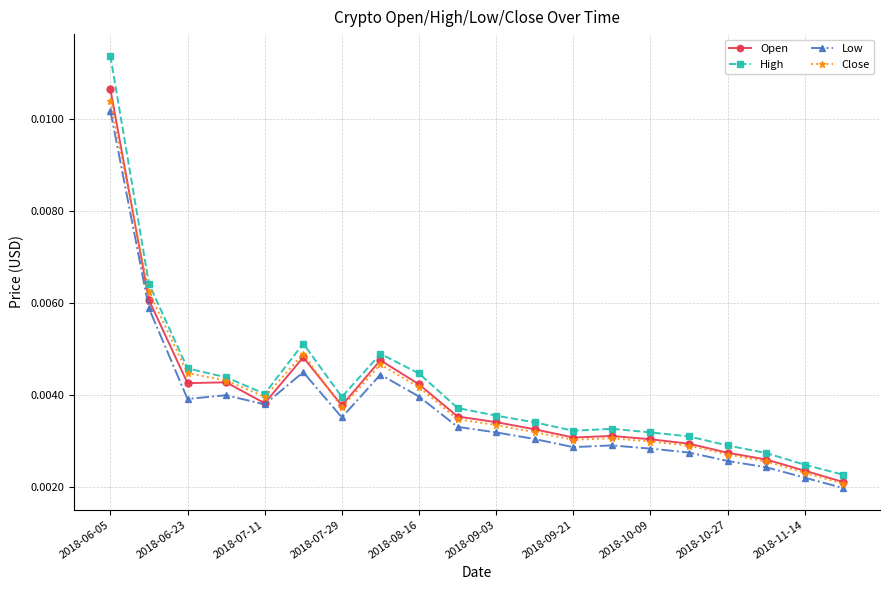

At how many categories does at least one series exceed 0?

20